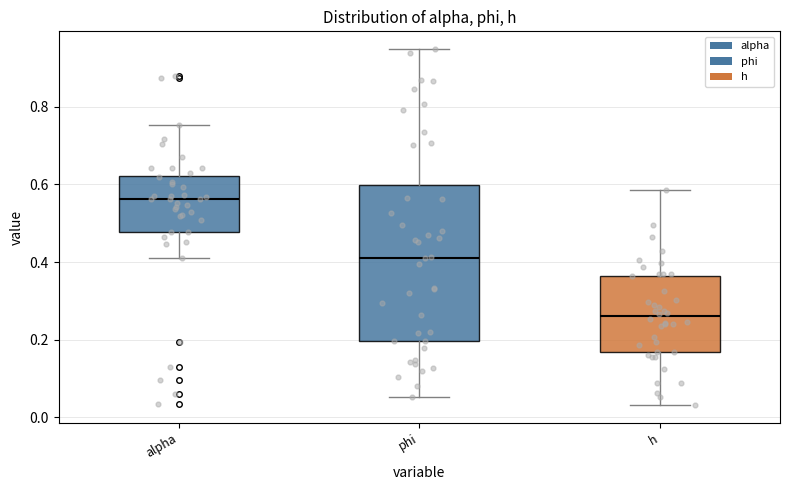

Comparing the boxes themselves (not the whiskers), which one is the tallest?

phi